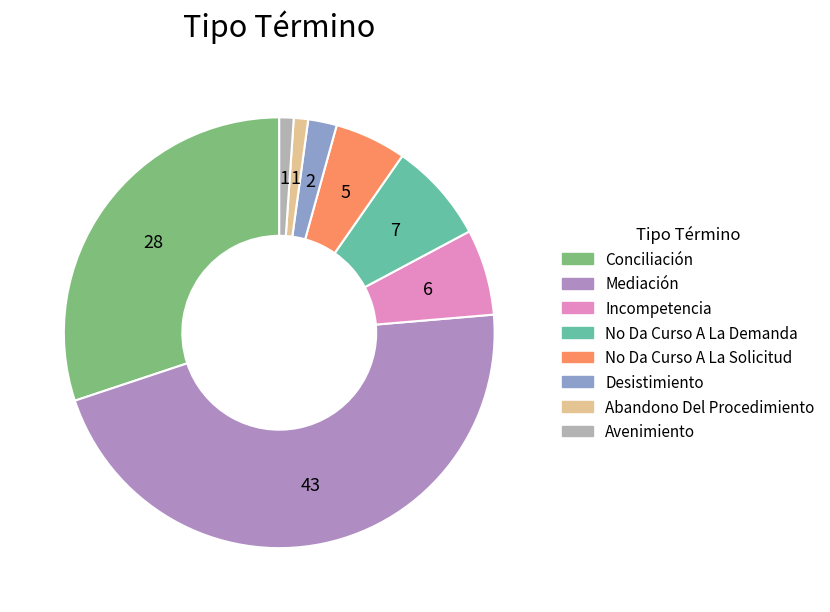

How many segments does this pie chart have?

8